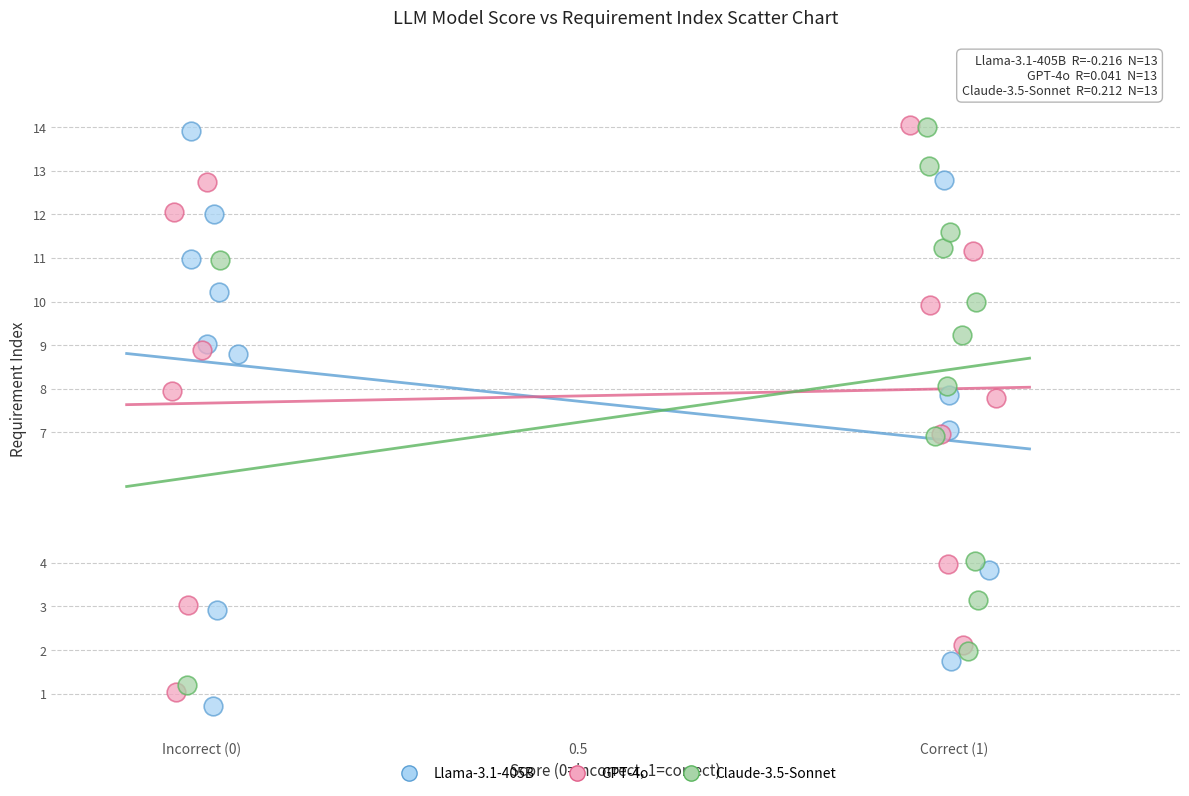

Which series reaches the minimum Y coordinate?

Llama-3.1-405B